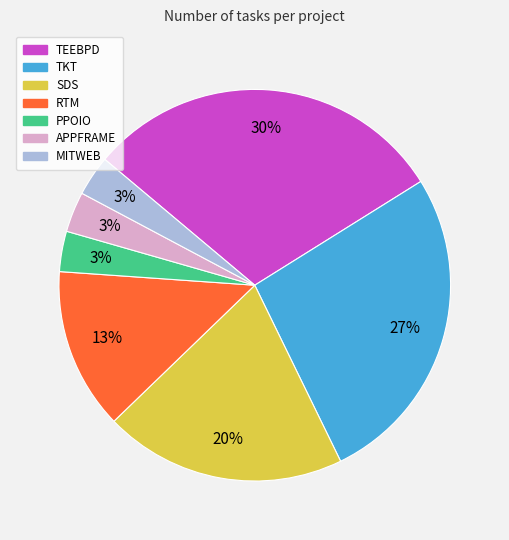

To the nearest percent, what percentage of the pie is SDS?

20%